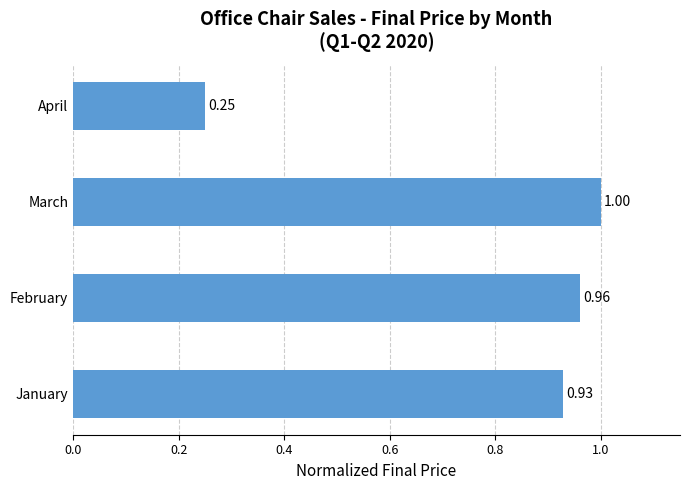

List the labels in order of value, largest first.

March, February, January, April